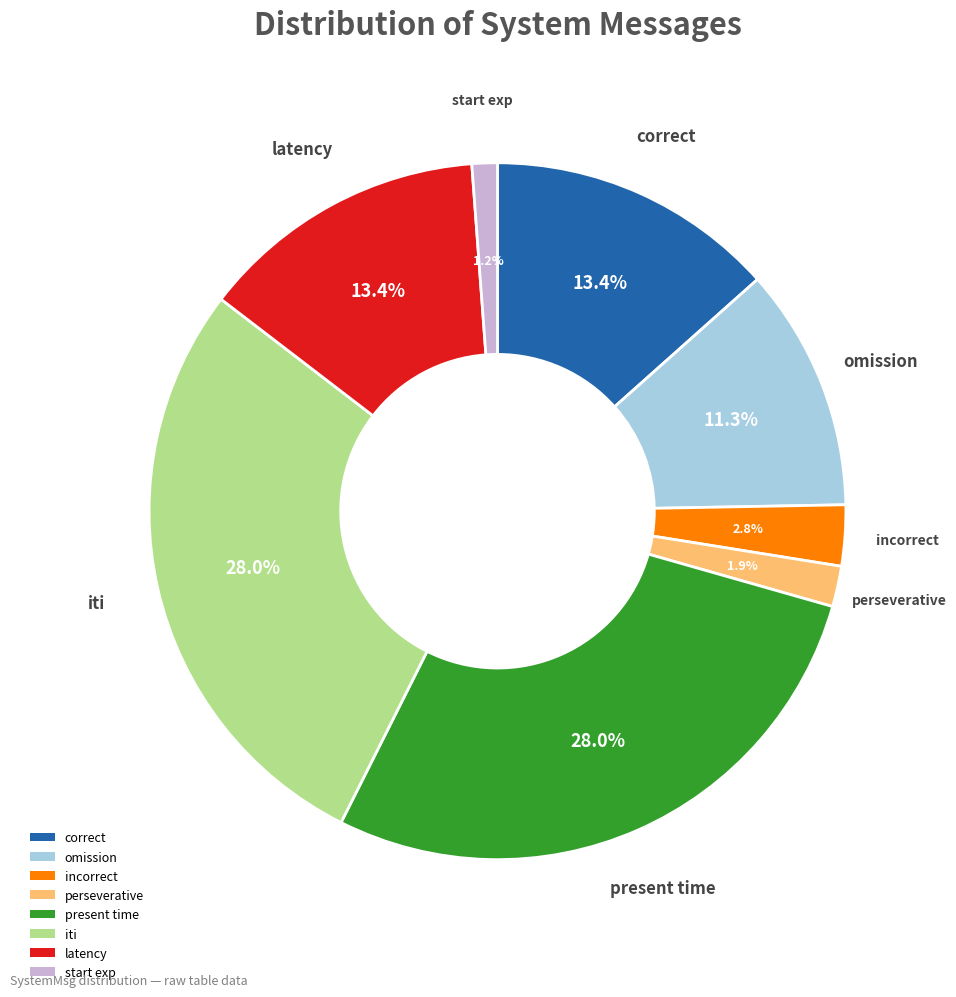

Between start exp and iti, which is larger?

iti